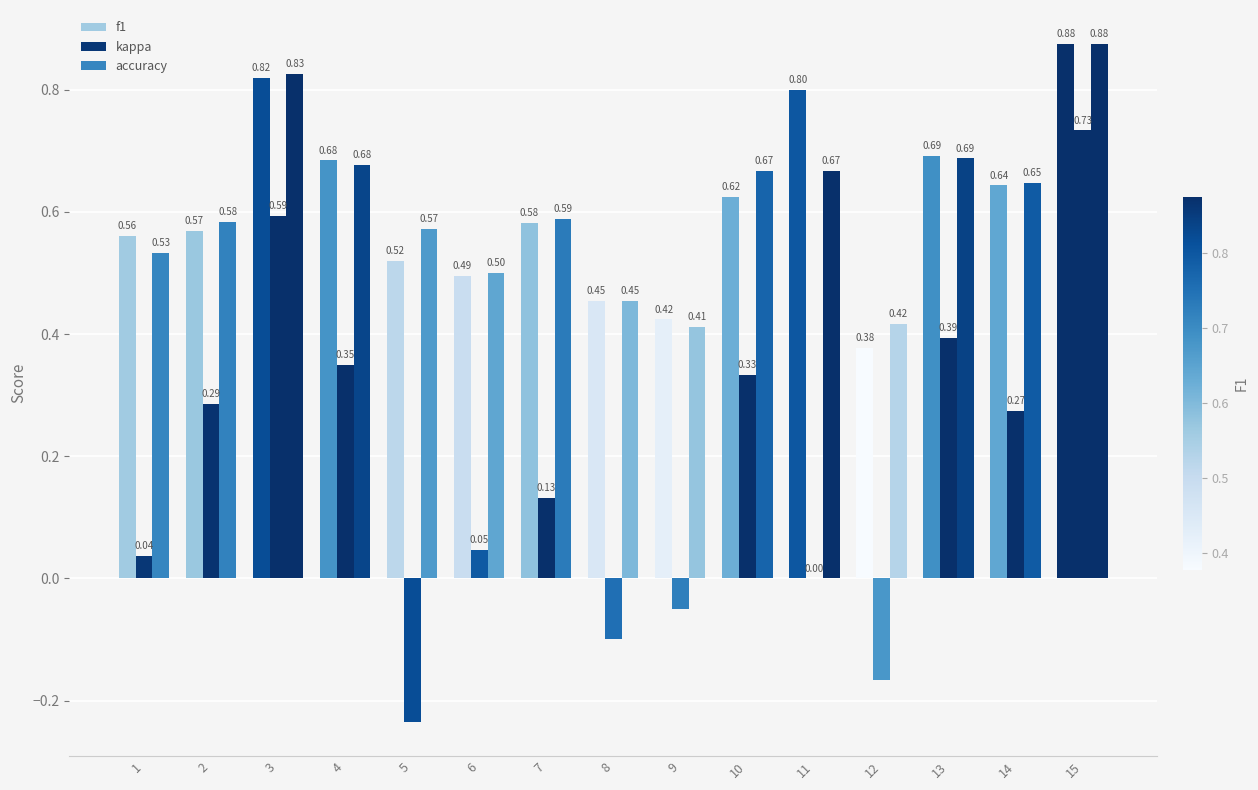

At how many categories does at least one series exceed 0?

15